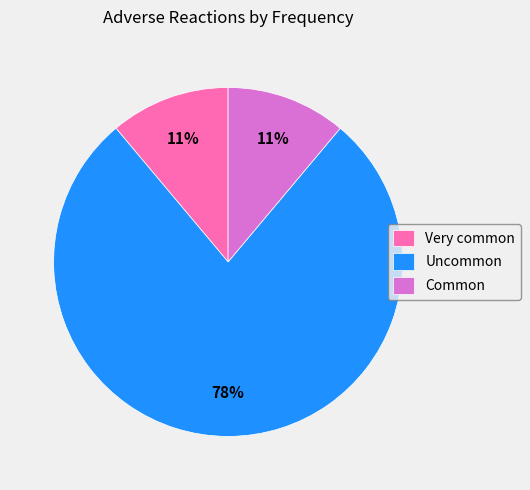

Combined, do Very common and Uncommon account for over 50%?

Yes